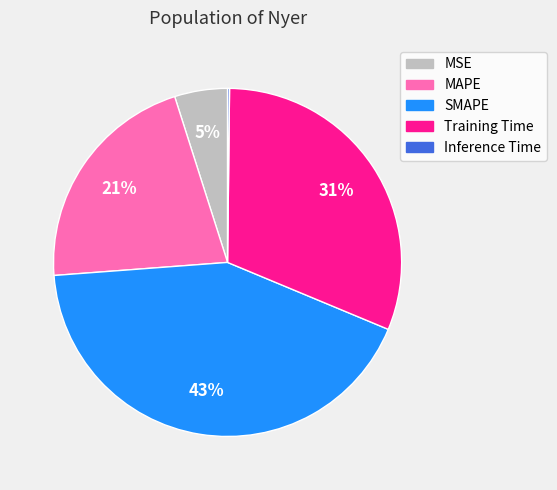

Which category has the biggest portion of the pie?

SMAPE